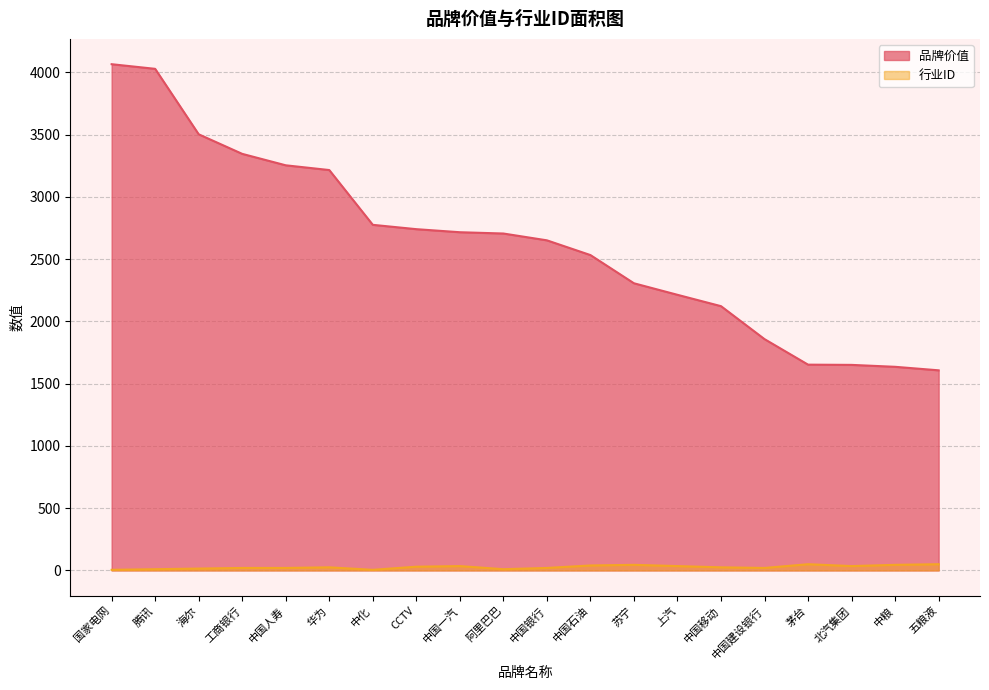

What is the approximate value of 行业ID at 国家电网?

5.0